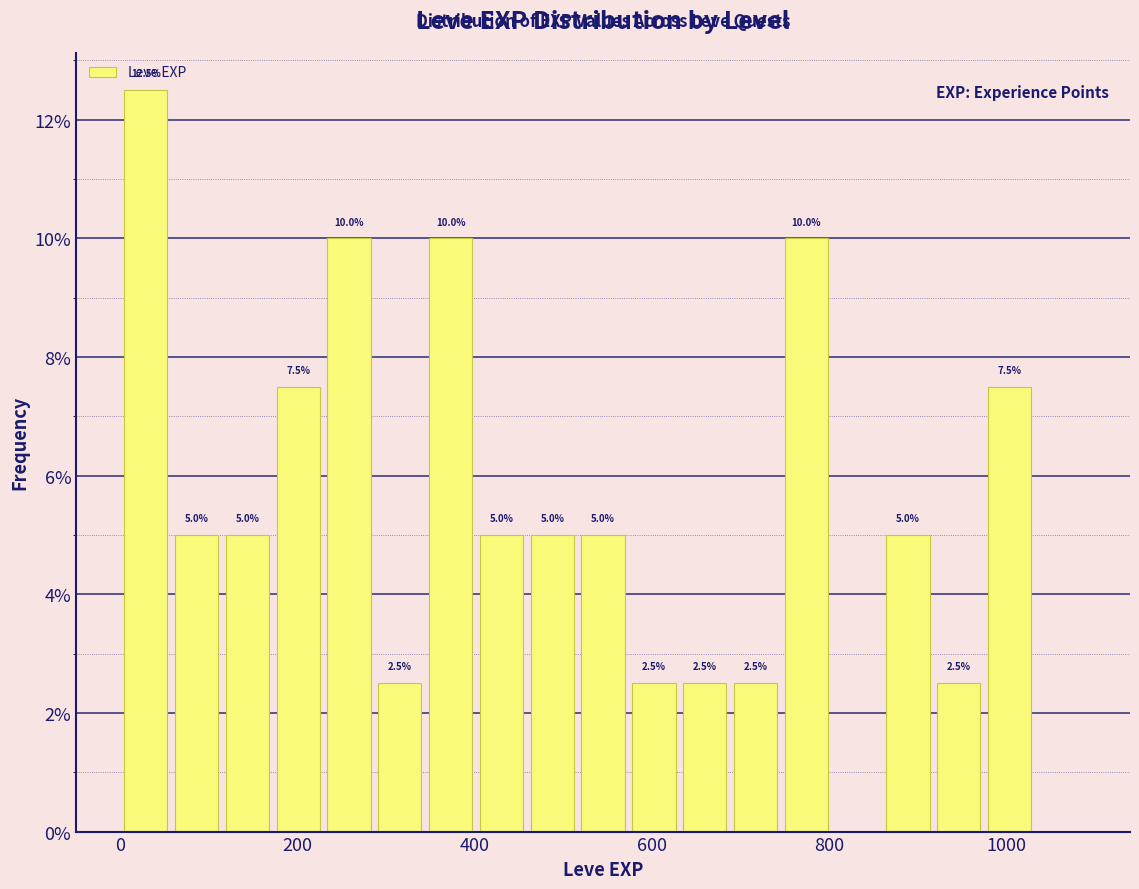

Around what value on the x-axis is the tallest bar? Give the approximate position of its centre, as read against the axis.

20